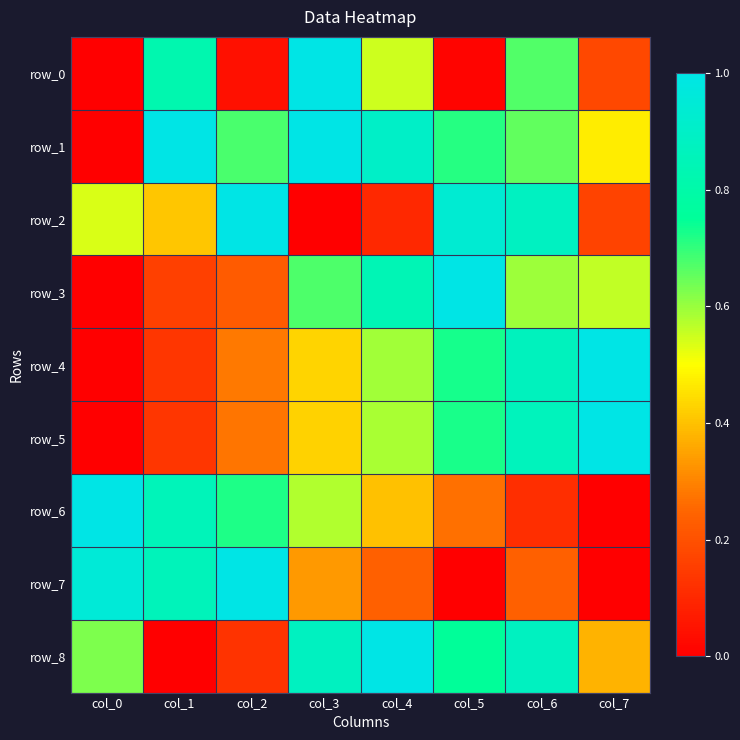

What is the sum of the row_7 values at col_5 and col_4?

0.2